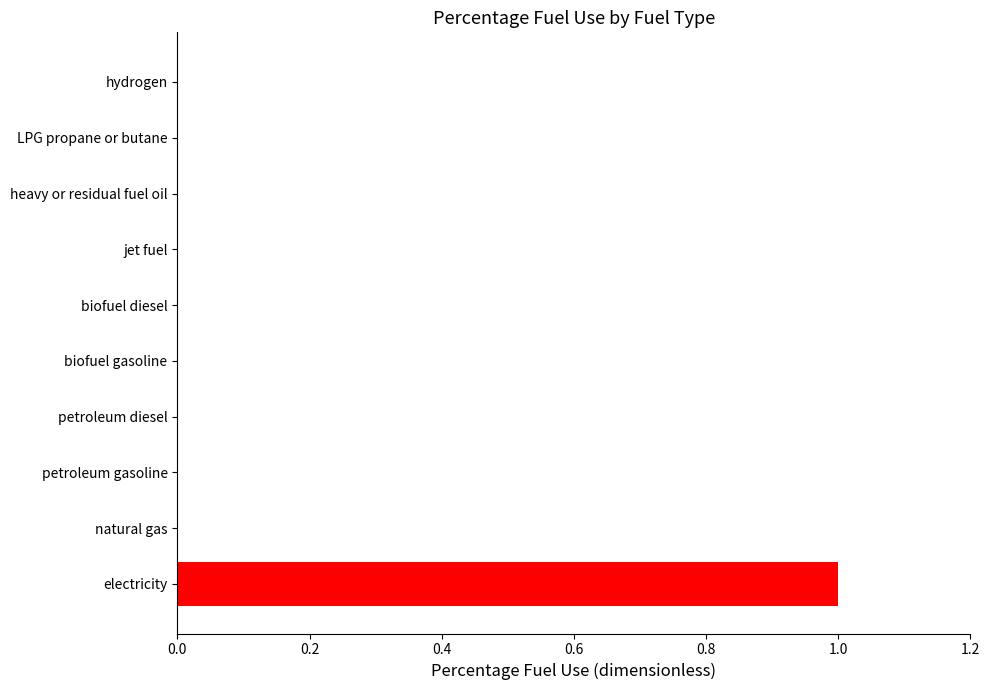

Is it true that the value at petroleum gasoline is 0?

True